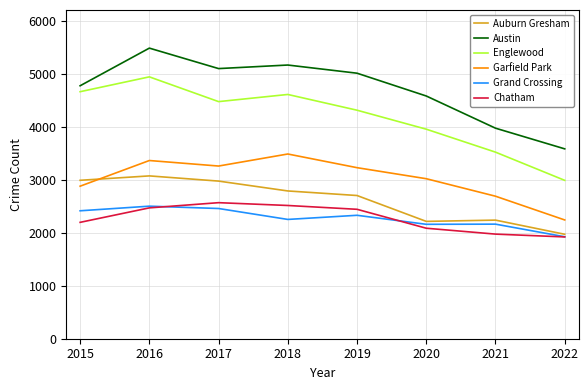

What is the approximate value of Englewood at 2020?

3952